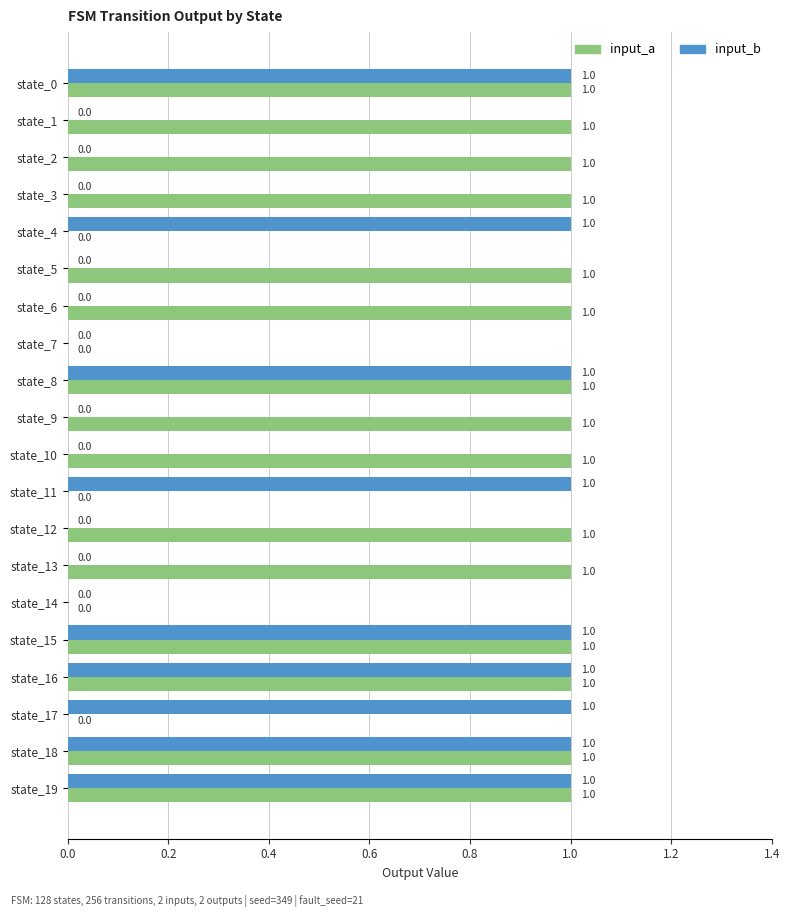

How many categories are shown in the chart?

20